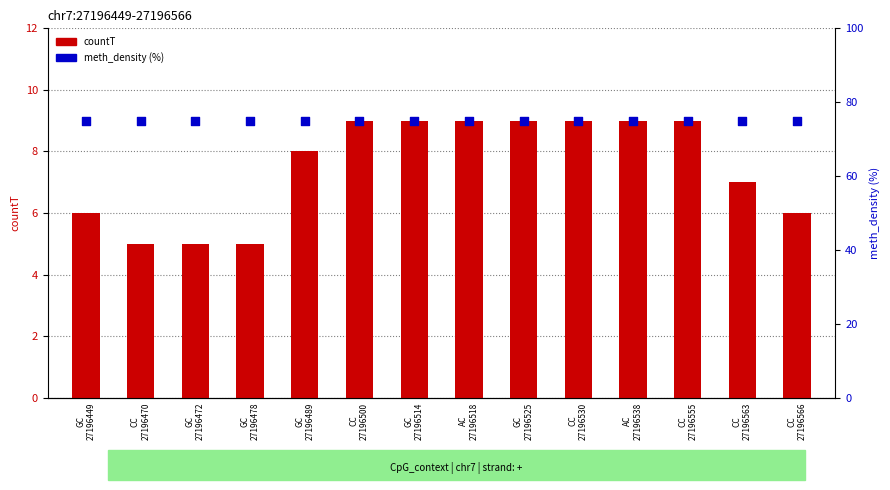

Which series has the largest total across all categories?

meth_density (%)